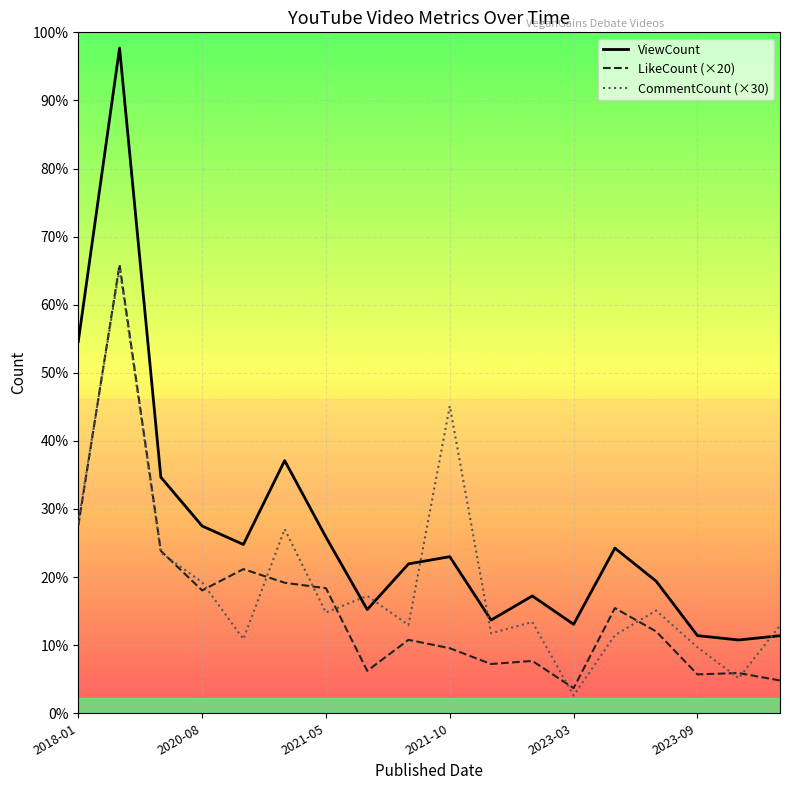

Rank the series by their maximum value, from highest to lowest.

ViewCount, LikeCount (×20), CommentCount (×30)